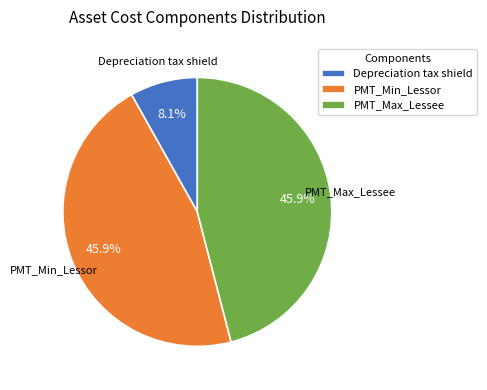

Is there any slice that represents more than half of the pie?

No